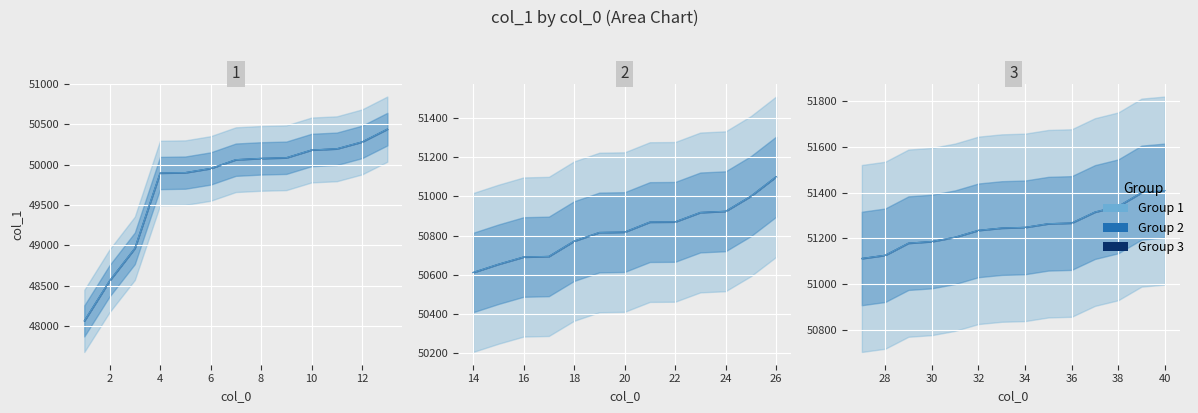

At which category does the chart reach its peak across all series?

40